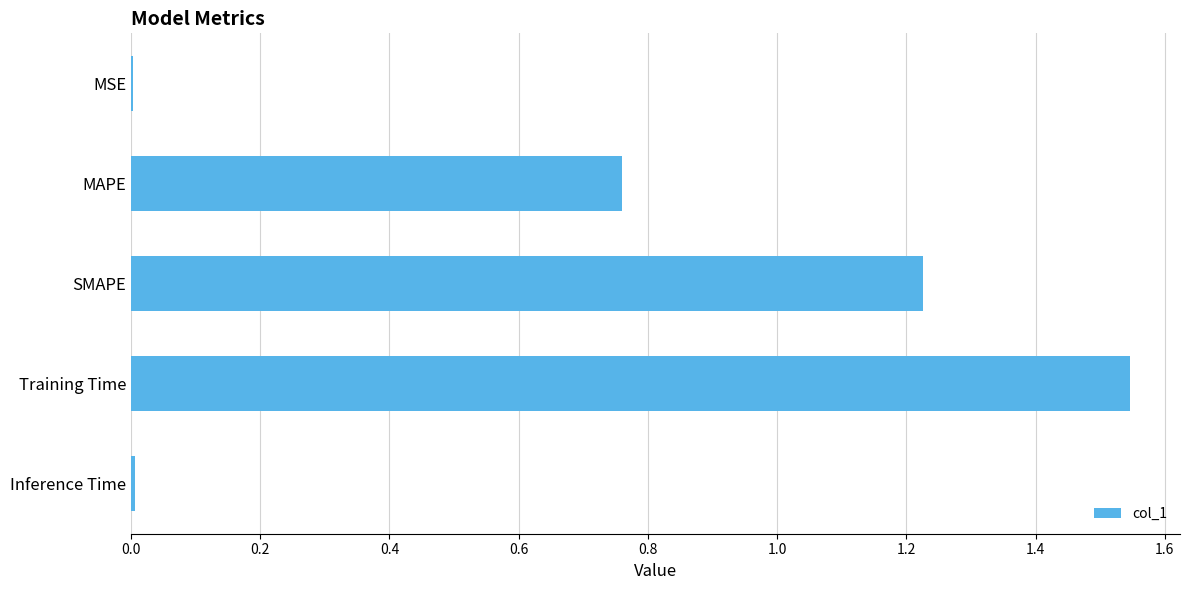

What is the sum of all values?

3.5